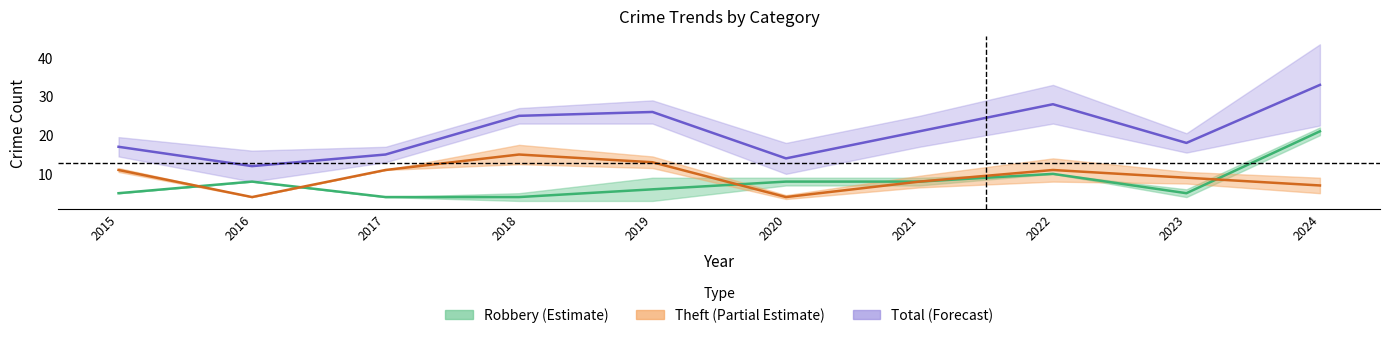

Is the value of Theft at 2020 greater than the value of Total at 2023?

No